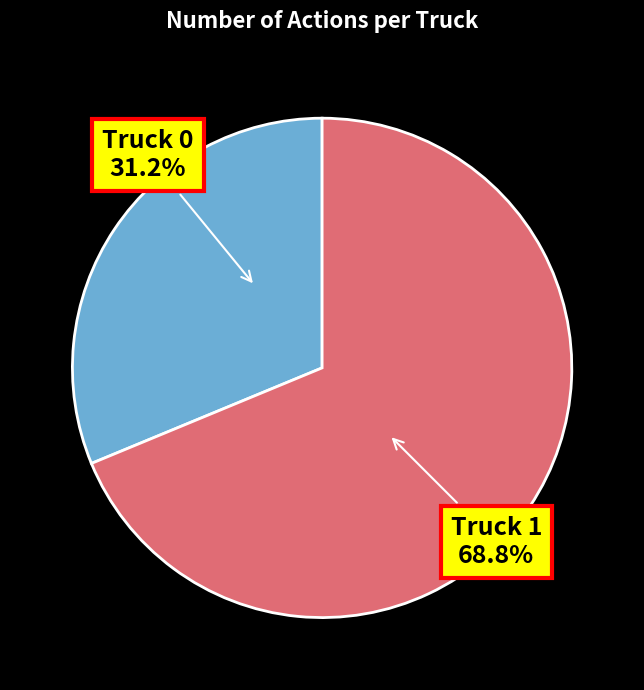

To the nearest percent, what portion does Truck 0 represent?

31%